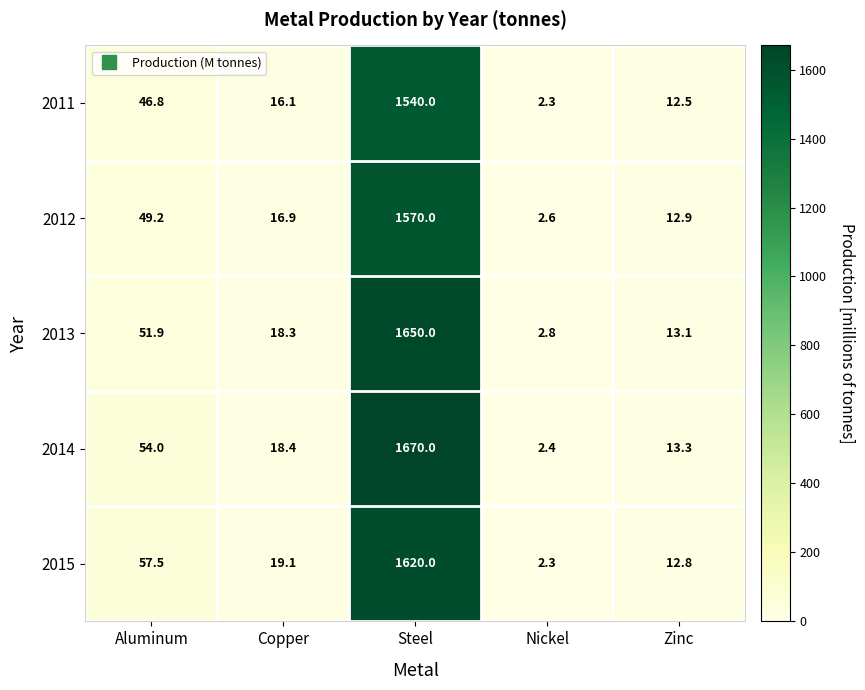

Where does the 2011 series first go above 16?

Aluminum